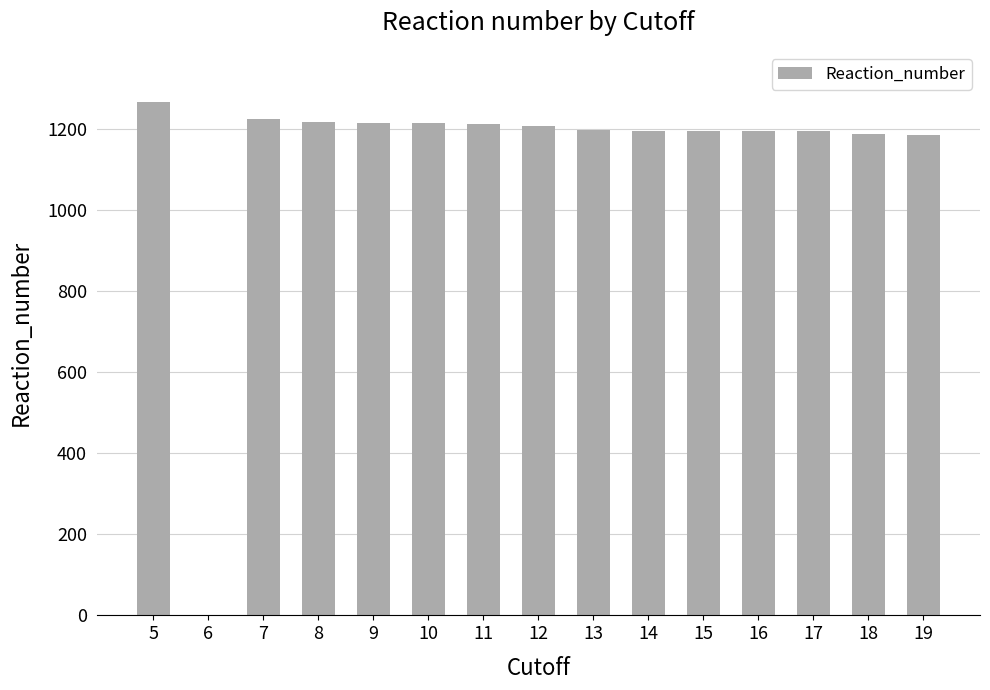

What is the sum of all values?

16919